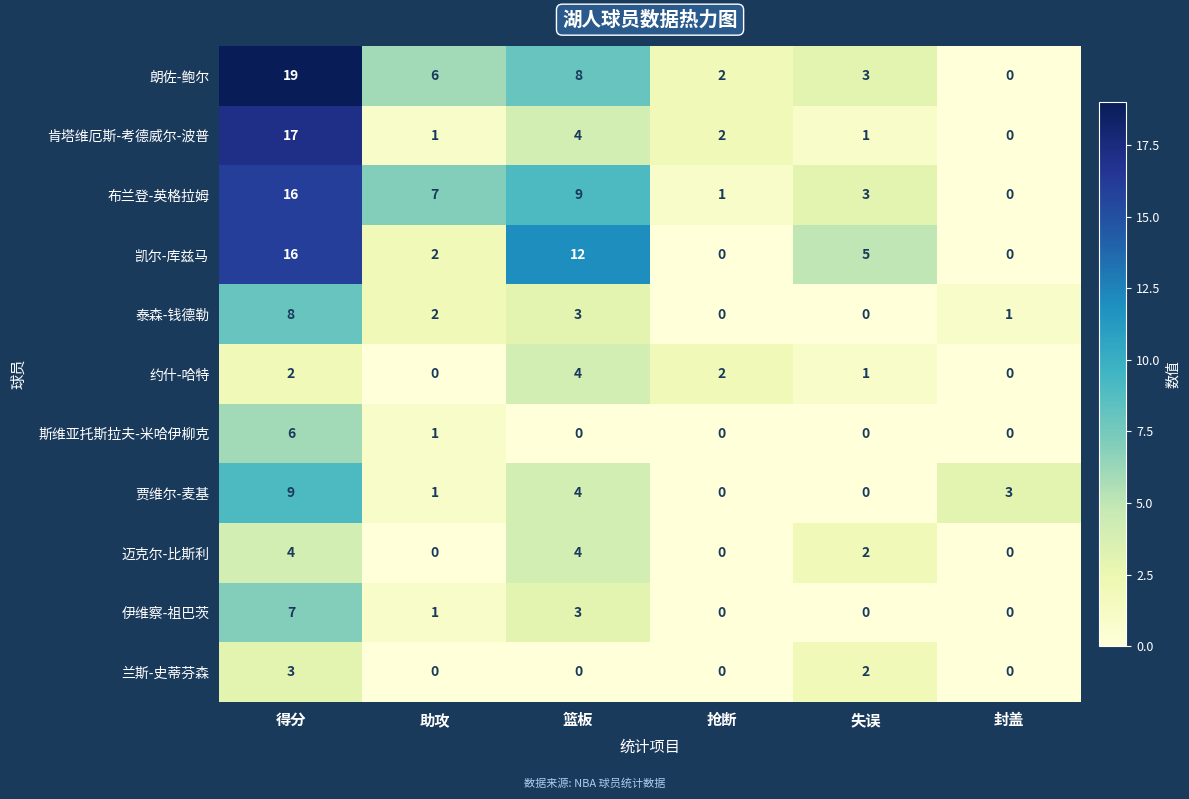

Which series has the widest spread of values?

朗佐-鲍尔